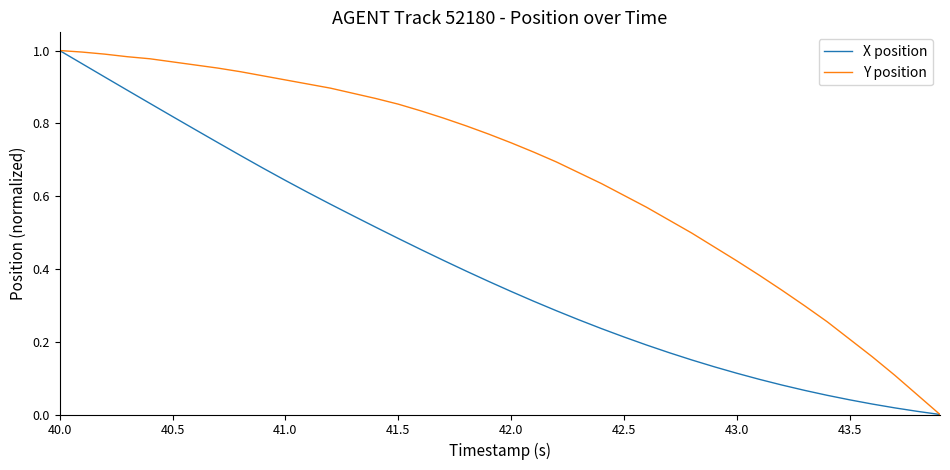

List the series in order of their overall mean, lowest first.

X position, Y position